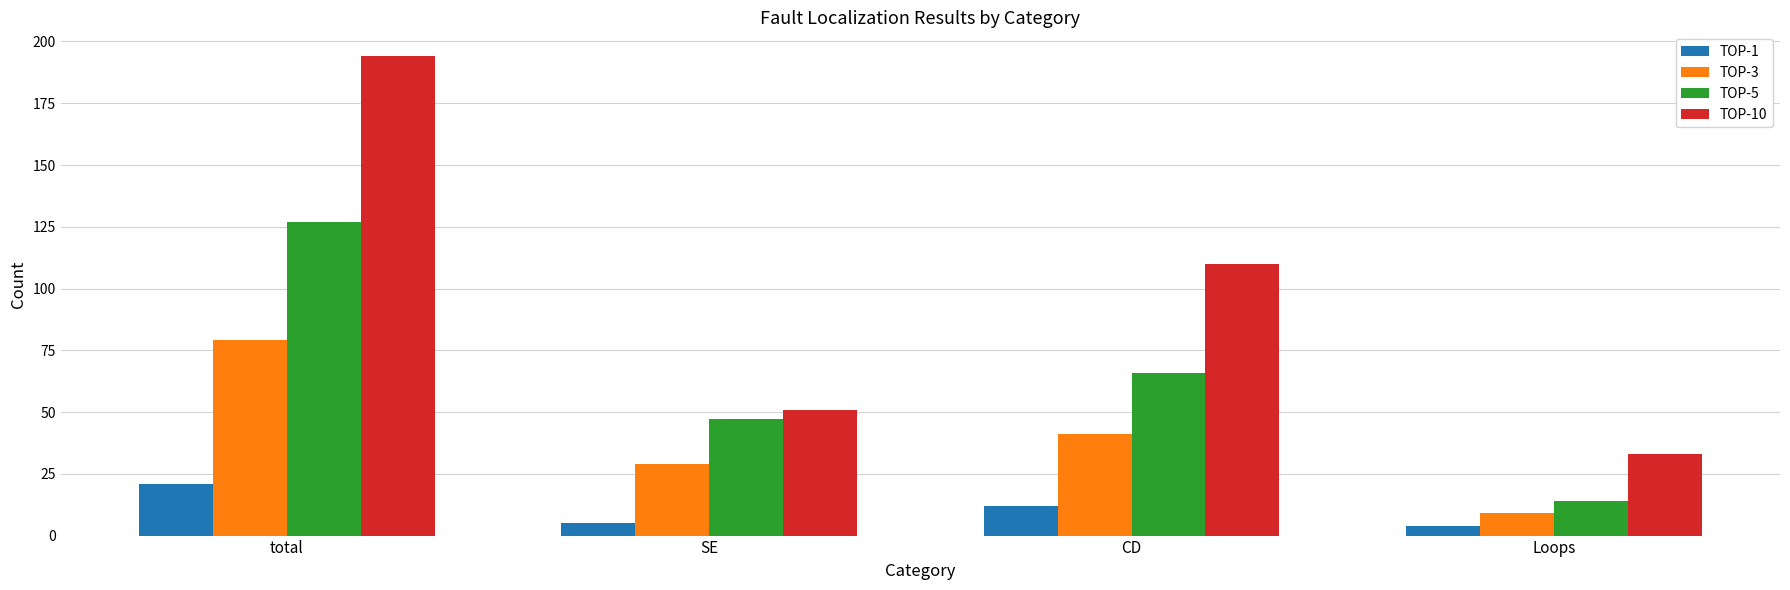

Is the value of TOP-1 at CD greater than the value of TOP-5 at total?

No